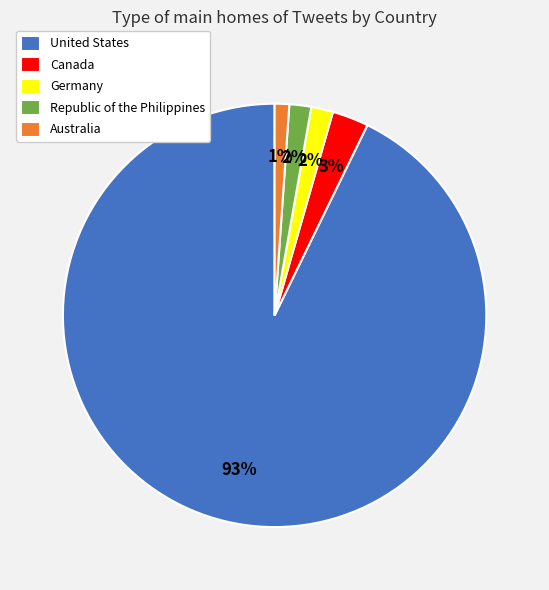

To the nearest percent, what percentage of the pie is Germany?

2%